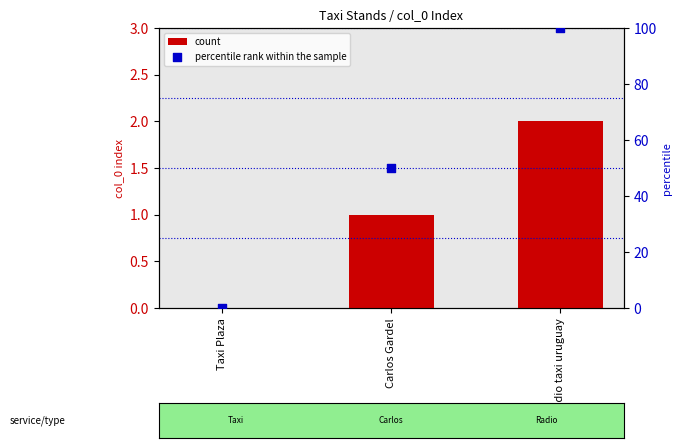

At how many categories does at least one series exceed 24?

2